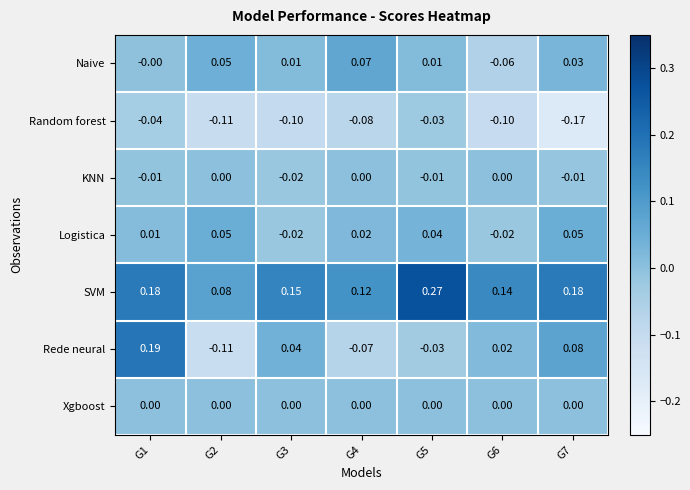

Which series has the widest spread of values?

Rede neural